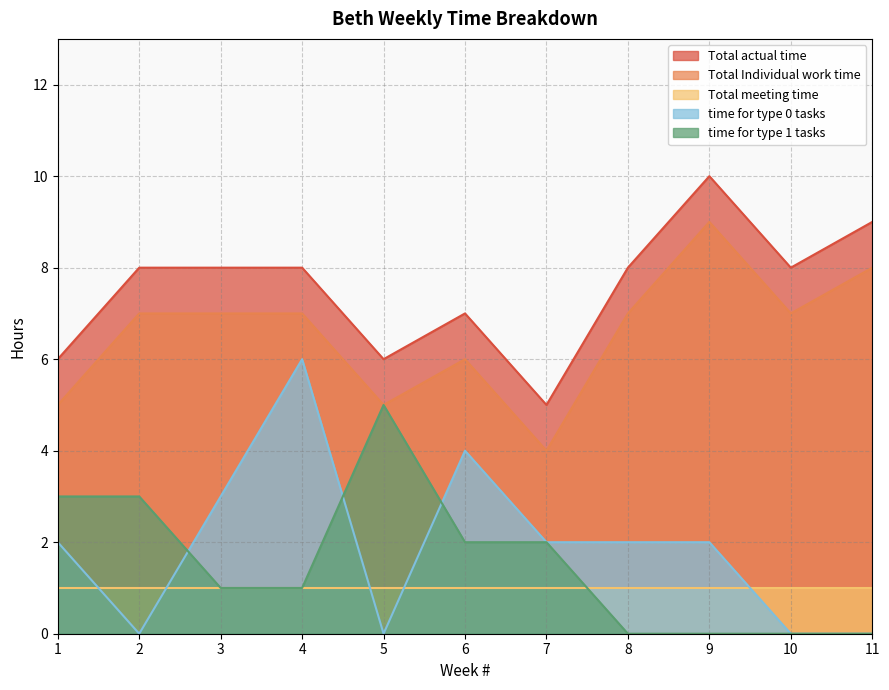

True or false: time for type 0 tasks and Total actual time cross at least once.

False